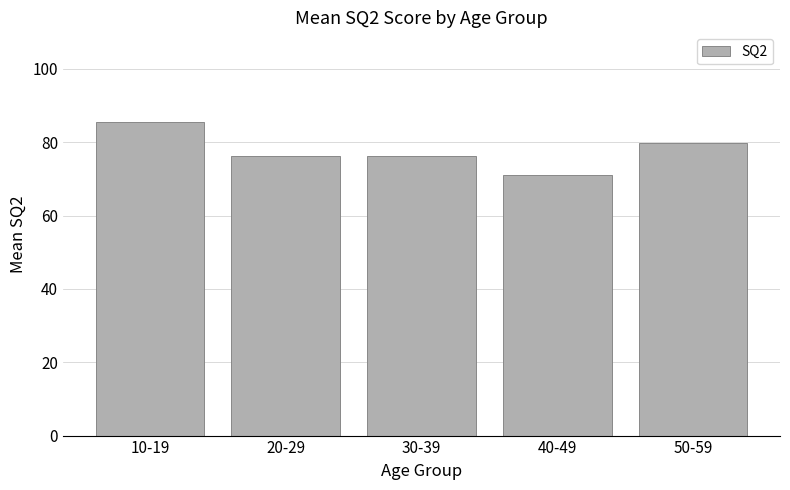

Reading right to left, what are all the values shown in this chart?

79.7	71.0	76.4	76.4	85.5